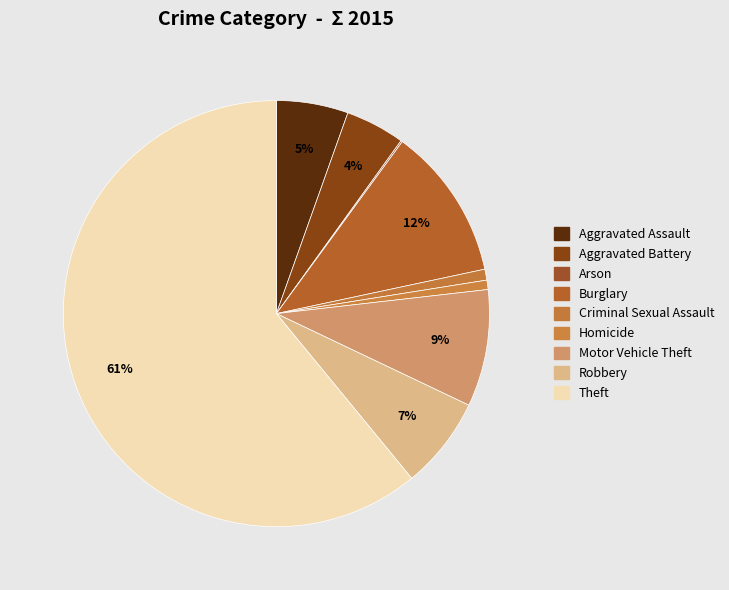

What is the total percentage of Aggravated Battery and Burglary?

16.1%